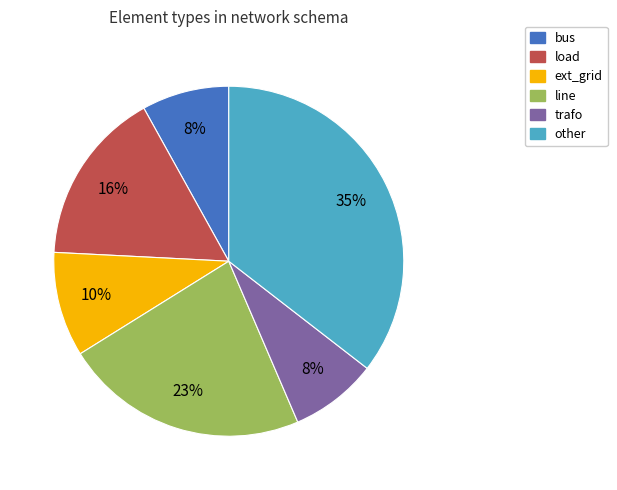

To the nearest percent, what is the difference between the largest and smallest slice percentages?

27%